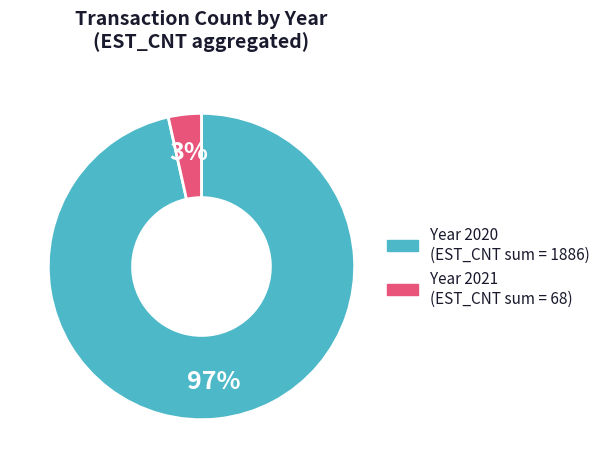

To the nearest percent, what is the average slice percentage?

50%